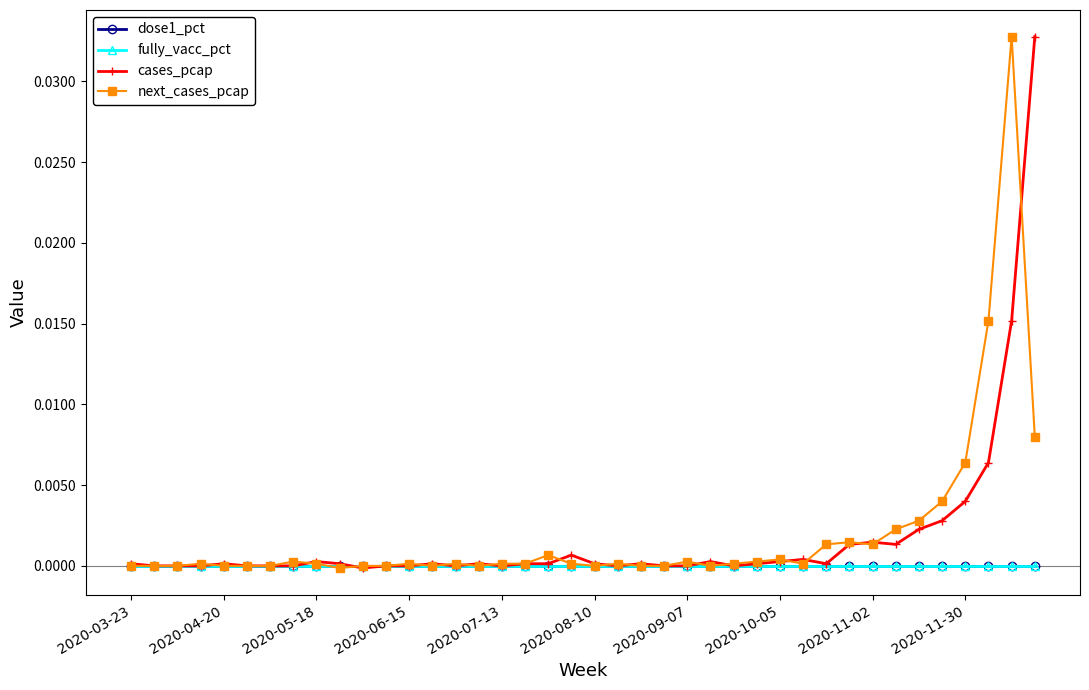

Does the chart have visible grid lines?

No